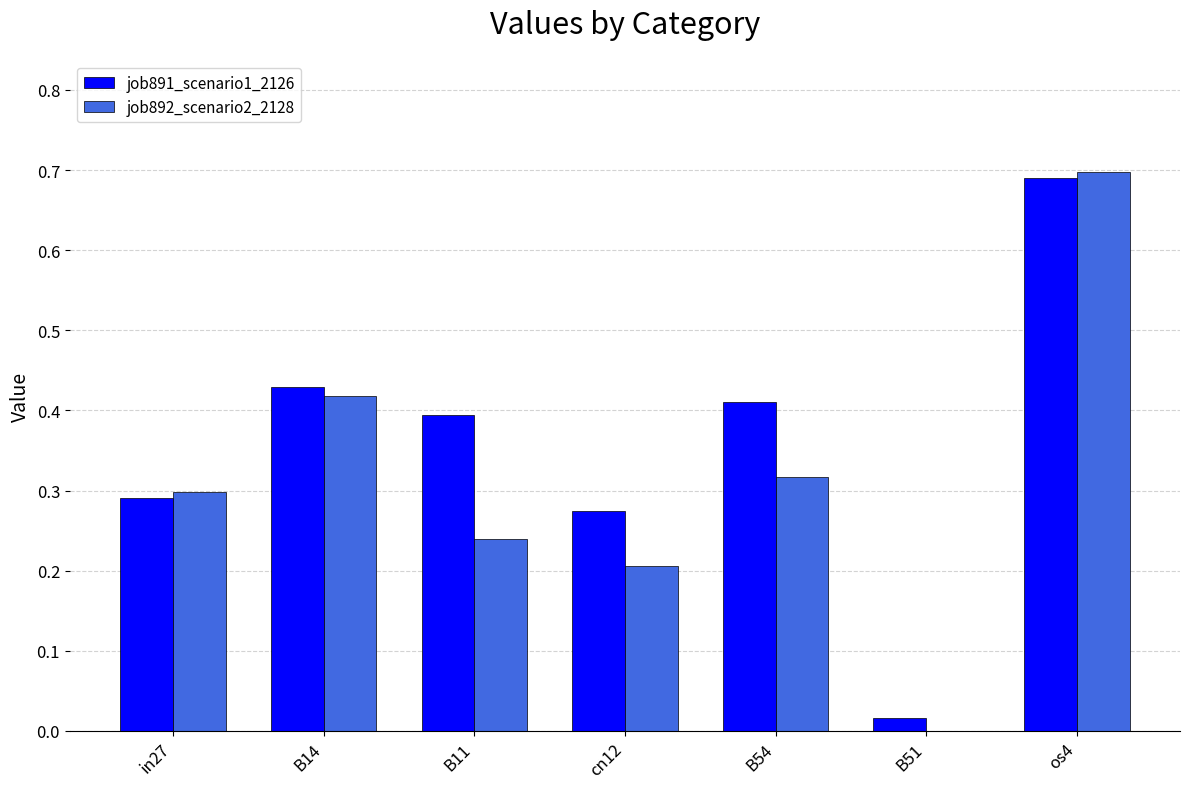

At which category is the sum across all series the highest?

os4